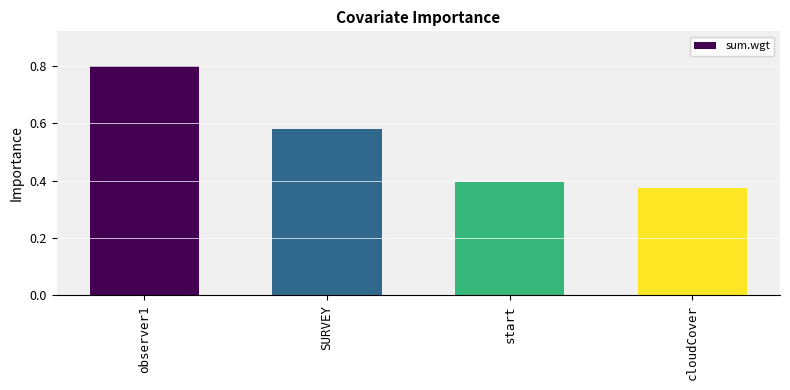

What is the greatest value displayed?

0.8